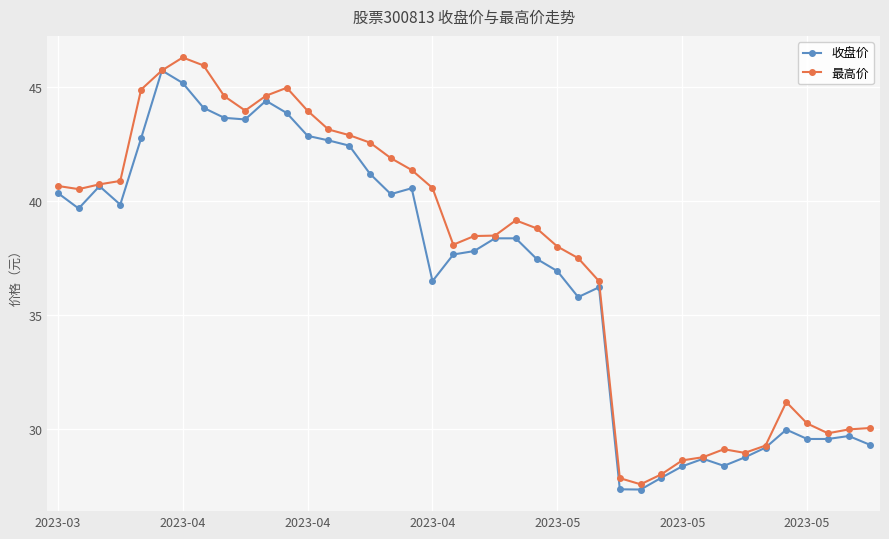

What is the value of the 最高价 point at the 37th from the left?

30.2